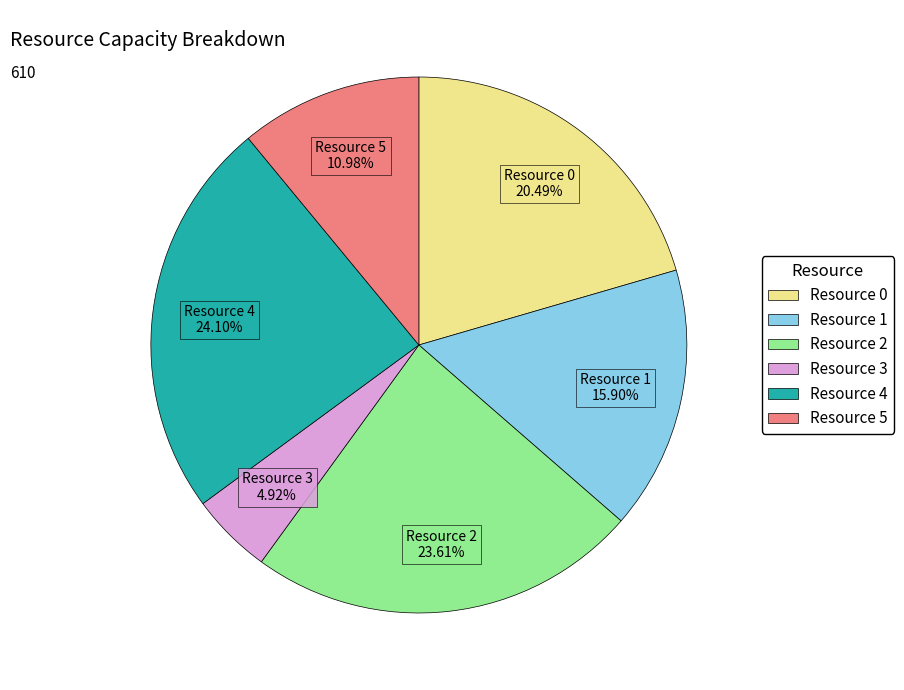

Is there a majority slice in this chart?

No